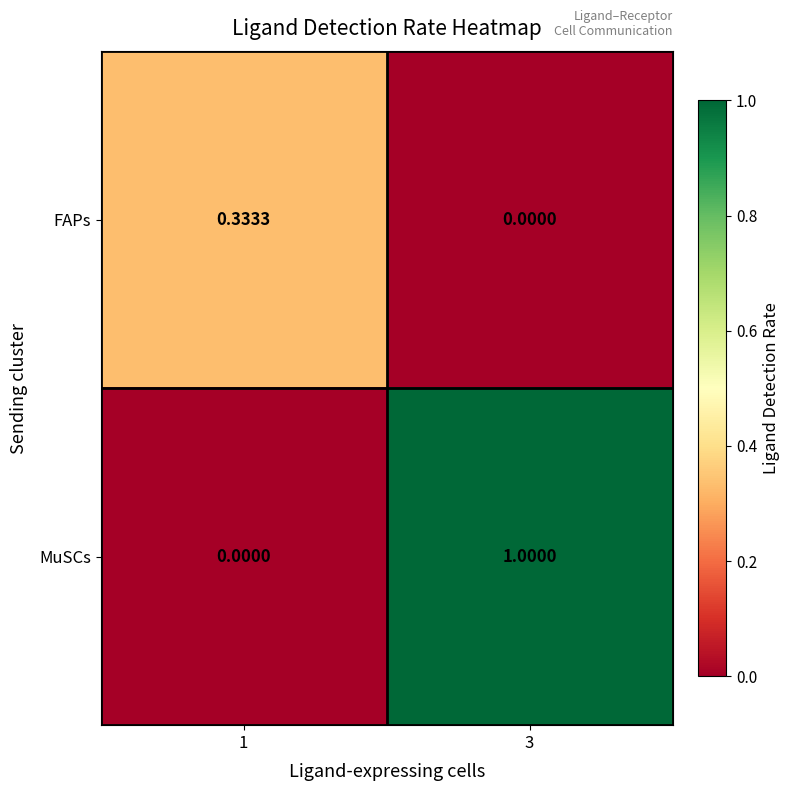

Which series has the largest total across all categories?

MuSCs